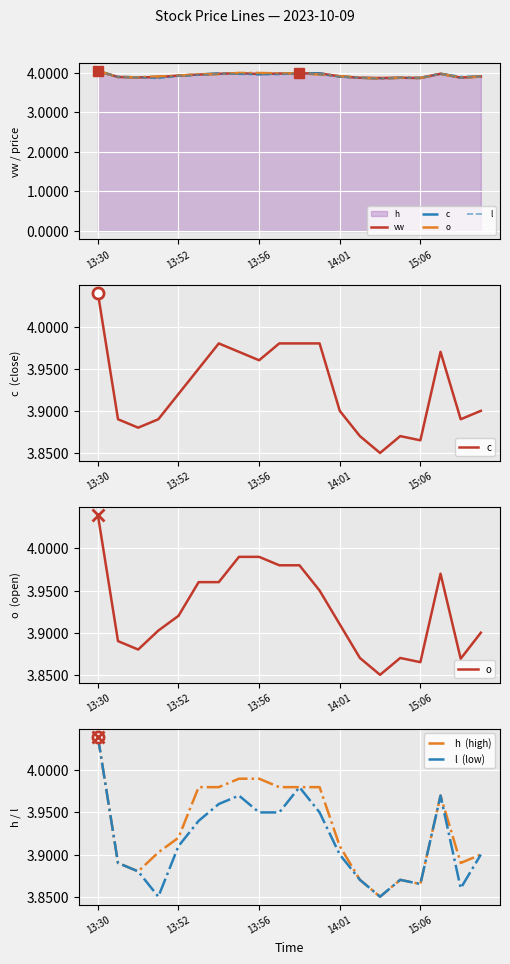

In o, how many points are lower than both neighbors (excluding endpoints)?

4